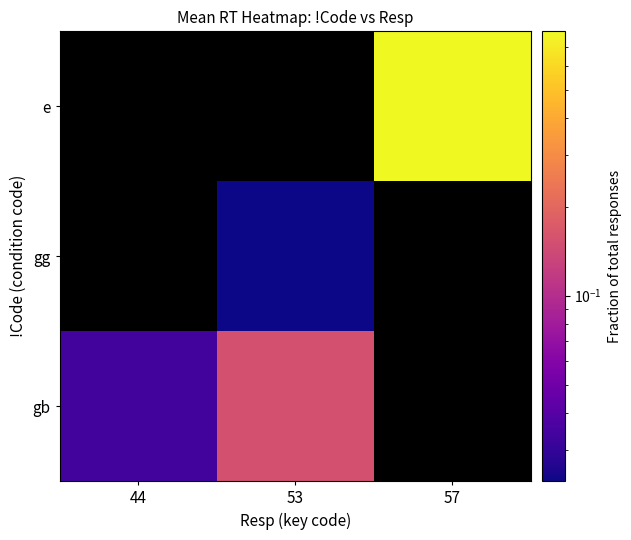

Count the number of categories in the chart.

3